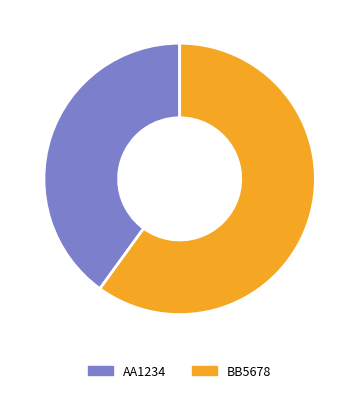

Which category accounts for the majority?

BB5678